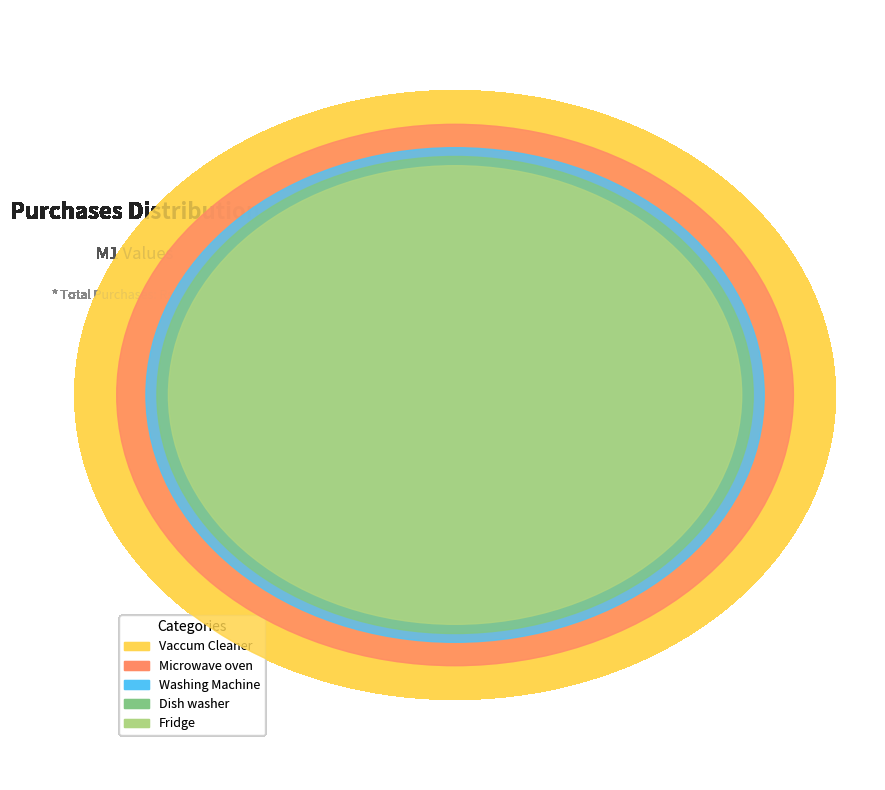

To the nearest percent, what is the difference between the Fridge and Vaccum Cleaner slice percentages?

10%